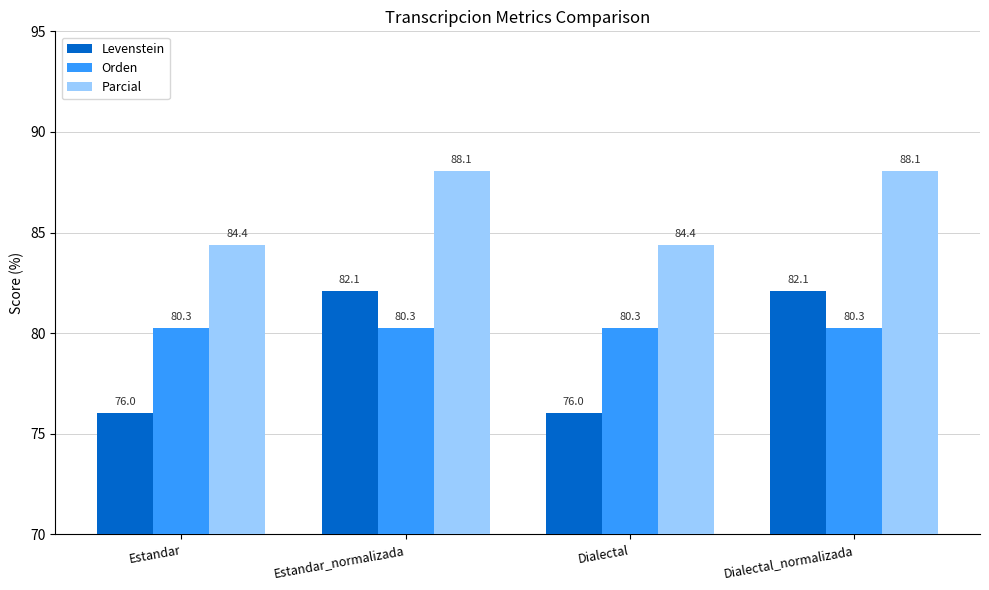

Is the value of Orden at Dialectal greater than the value of Parcial at Dialectal_normalizada?

No